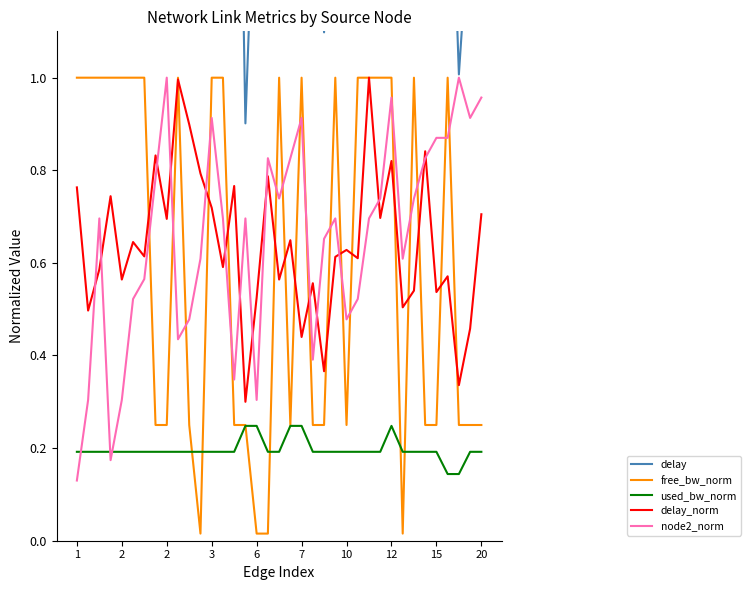

What is the total value across all series at 2?

3.8